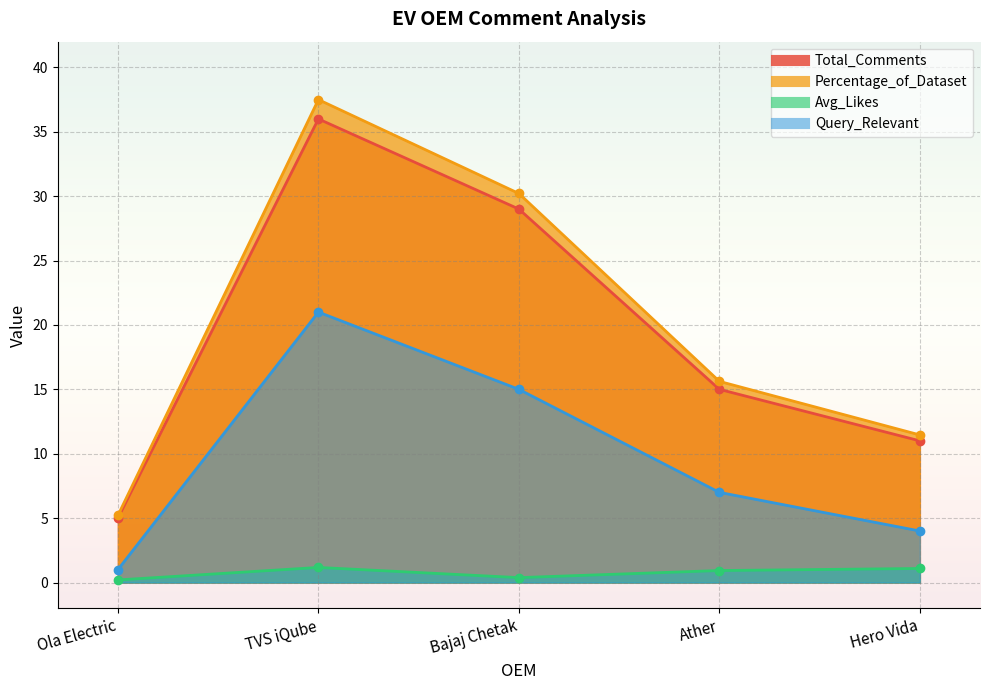

Which category has the highest value in the Avg_Likes series?

TVS iQube